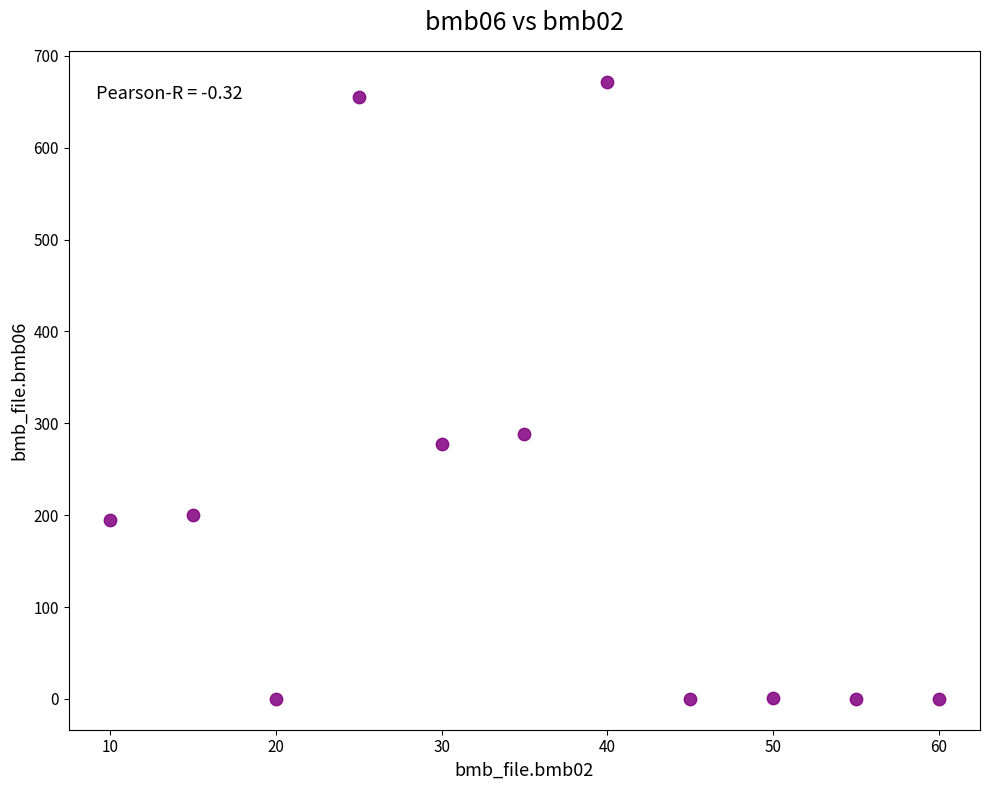

What is the average Y value?

207.9